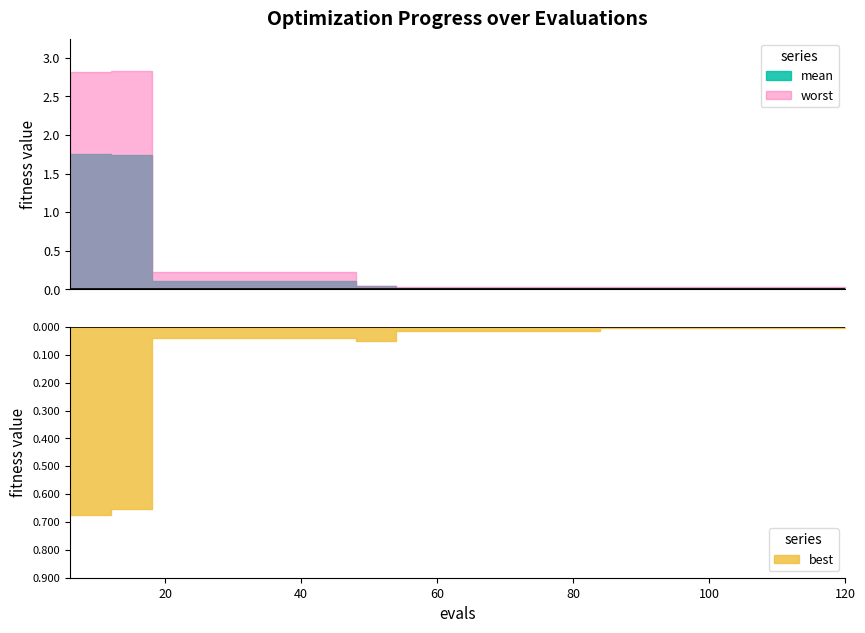

At 96, list the series in order from smallest to largest.

best, mean, worst